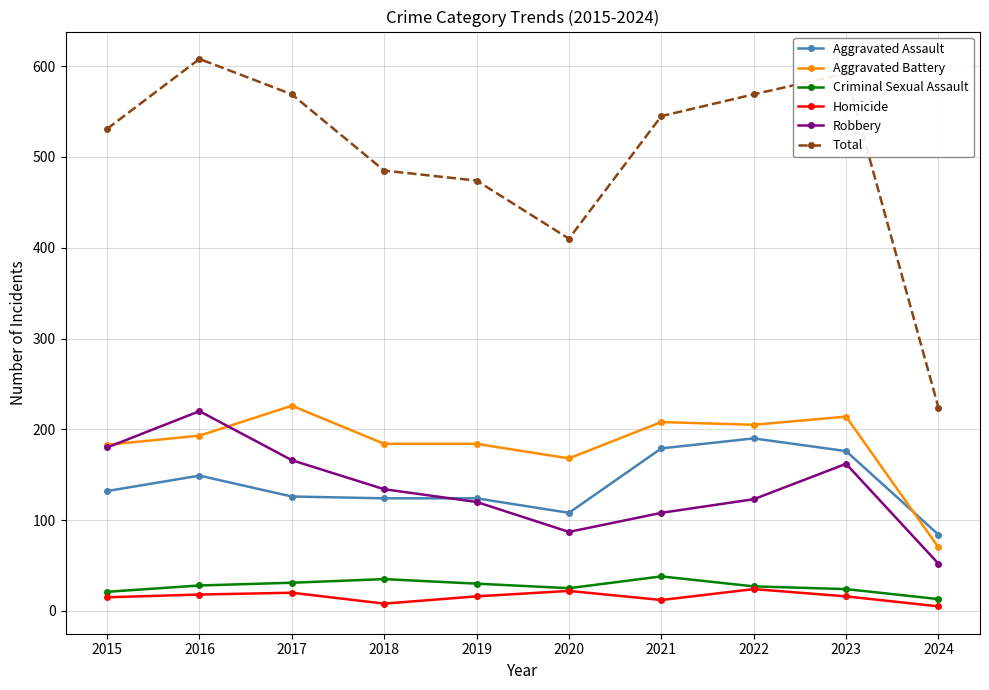

How many intersections are there between Robbery and Aggravated Assault?

1